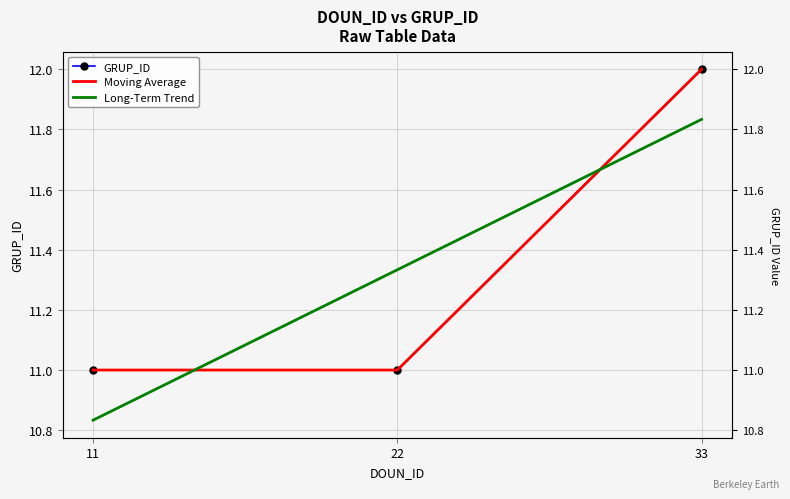

What is the approximate value of Long-Term Trend at 22?

11.3